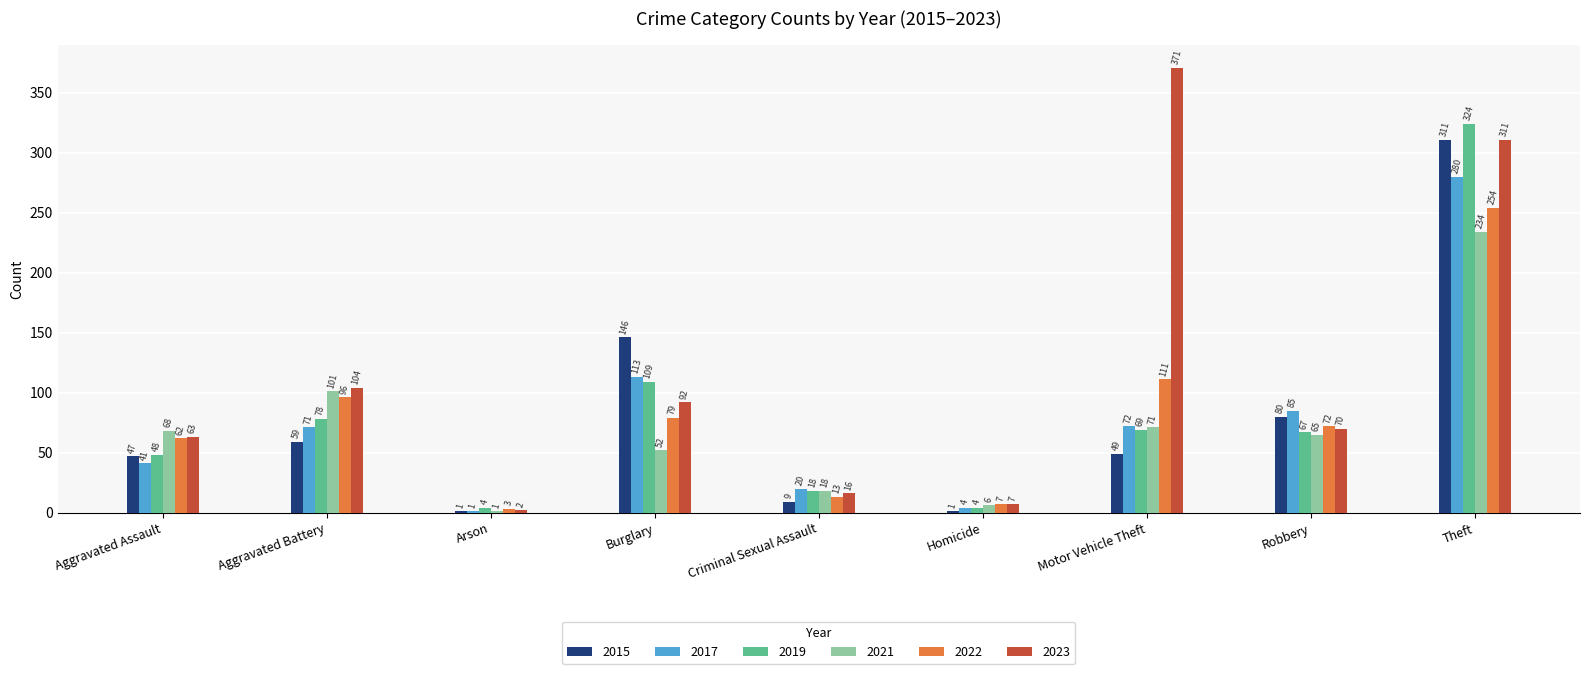

Reading left to right, transcribe all the data shown in this chart.

2015: Aggravated Assault=47	Aggravated Battery=59	Arson=1	Burglary=146	Criminal Sexual Assault=9	Homicide=1	Motor Vehicle Theft=49	Robbery=80	Theft=311
2017: Aggravated Assault=41	Aggravated Battery=71	Arson=1	Burglary=113	Criminal Sexual Assault=20	Homicide=4	Motor Vehicle Theft=72	Robbery=85	Theft=280
2019: Aggravated Assault=48	Aggravated Battery=78	Arson=4	Burglary=109	Criminal Sexual Assault=18	Homicide=4	Motor Vehicle Theft=69	Robbery=67	Theft=324
2021: Aggravated Assault=68	Aggravated Battery=101	Arson=1	Burglary=52	Criminal Sexual Assault=18	Homicide=6	Motor Vehicle Theft=71	Robbery=65	Theft=234
2022: Aggravated Assault=62	Aggravated Battery=96	Arson=3	Burglary=79	Criminal Sexual Assault=13	Homicide=7	Motor Vehicle Theft=111	Robbery=72	Theft=254
2023: Aggravated Assault=63	Aggravated Battery=104	Arson=2	Burglary=92	Criminal Sexual Assault=16	Homicide=7	Motor Vehicle Theft=371	Robbery=70	Theft=311